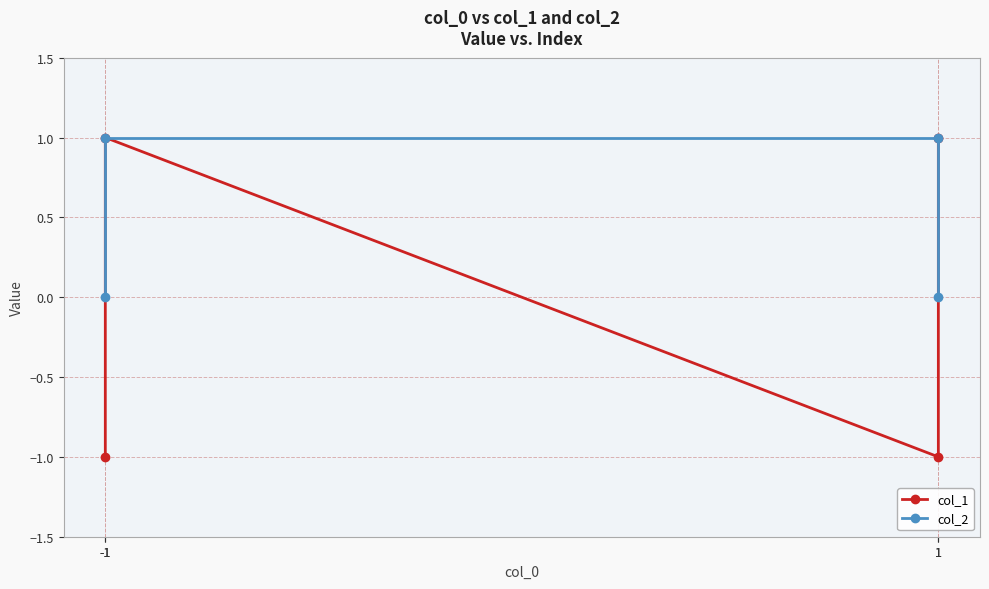

How many col_1 values are between -1 and 1?

4